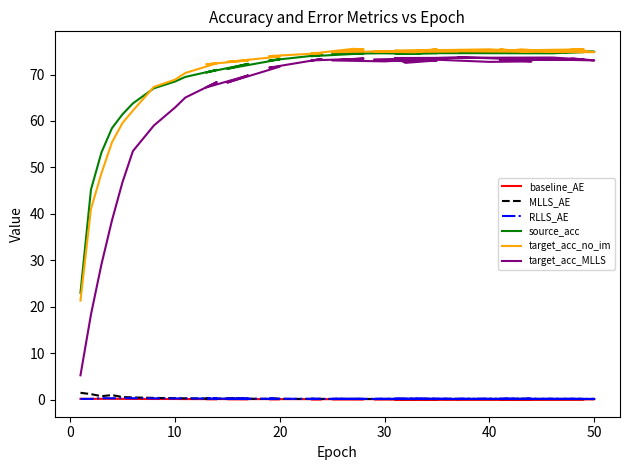

How many lines are shown in the chart?

6